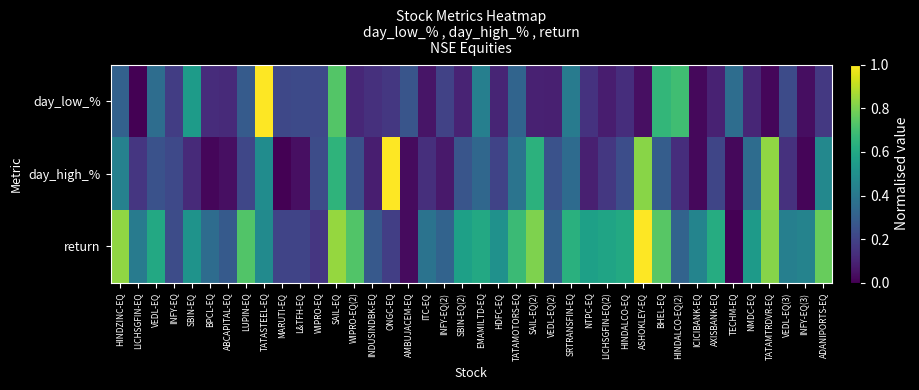

At which category does the chart reach its minimum across all series?

LICHSGFIN-EQ